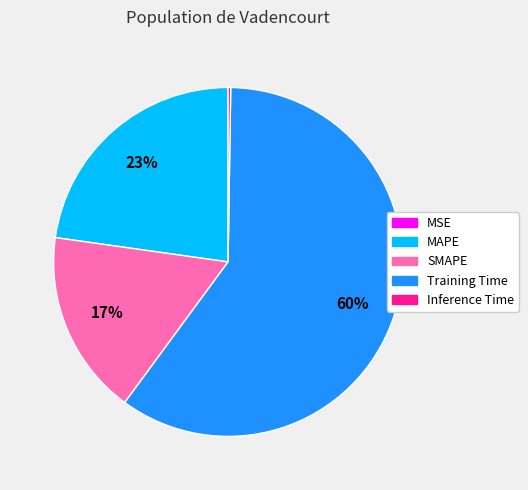

To the nearest percent, what portion does MAPE represent?

23%